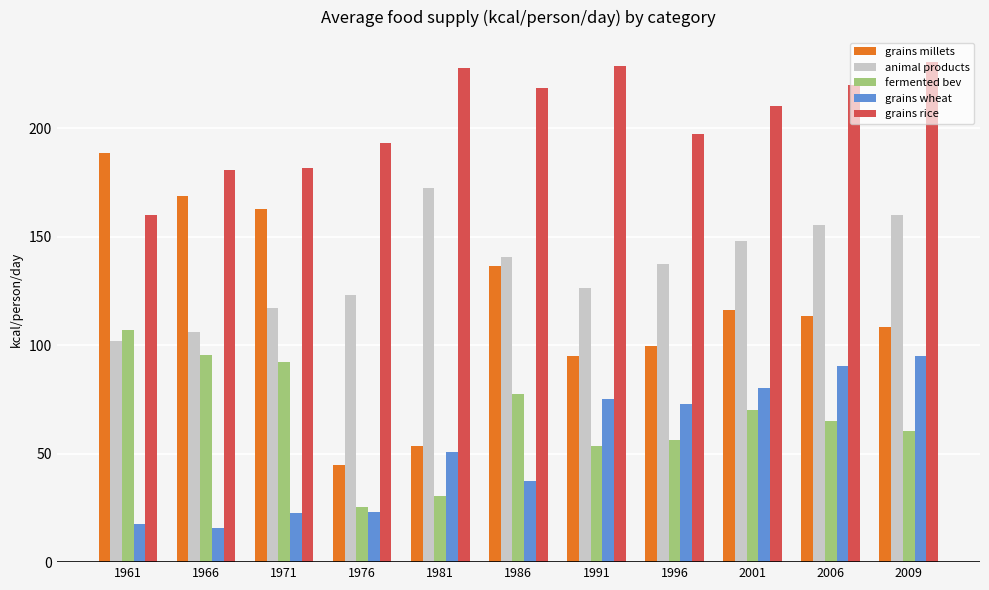

How many bars are there in each group?

5